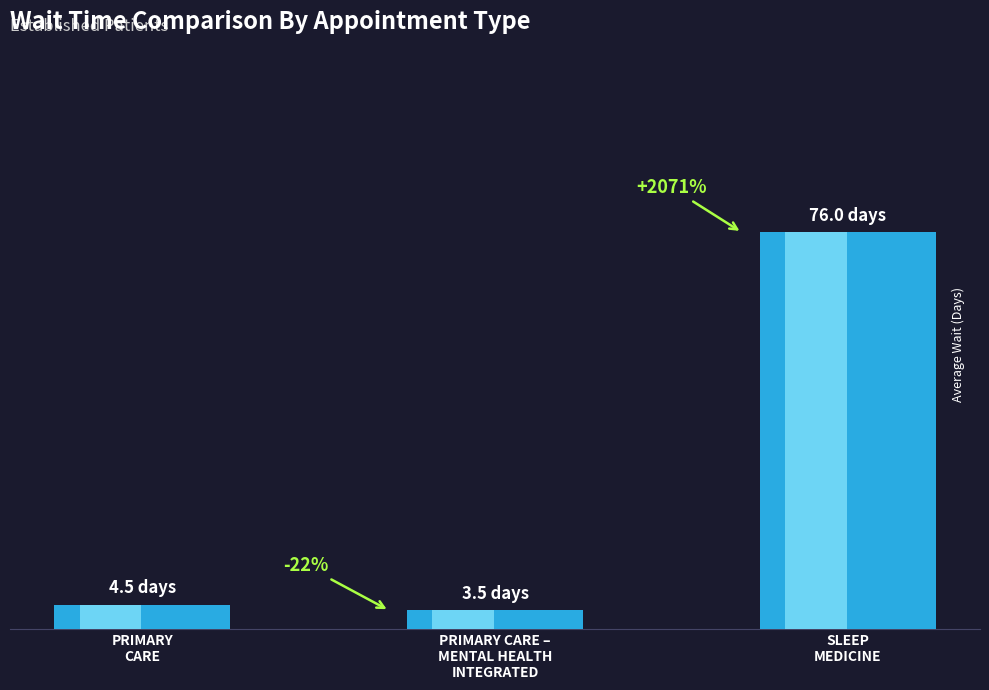

What is the label of the 2nd bar from the right?

PRIMARY CARE –
MENTAL HEALTH
INTEGRATED